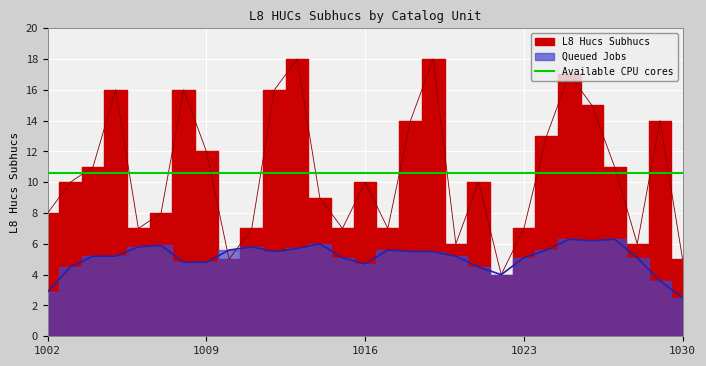

What is the value of the 1st point from the left?

8